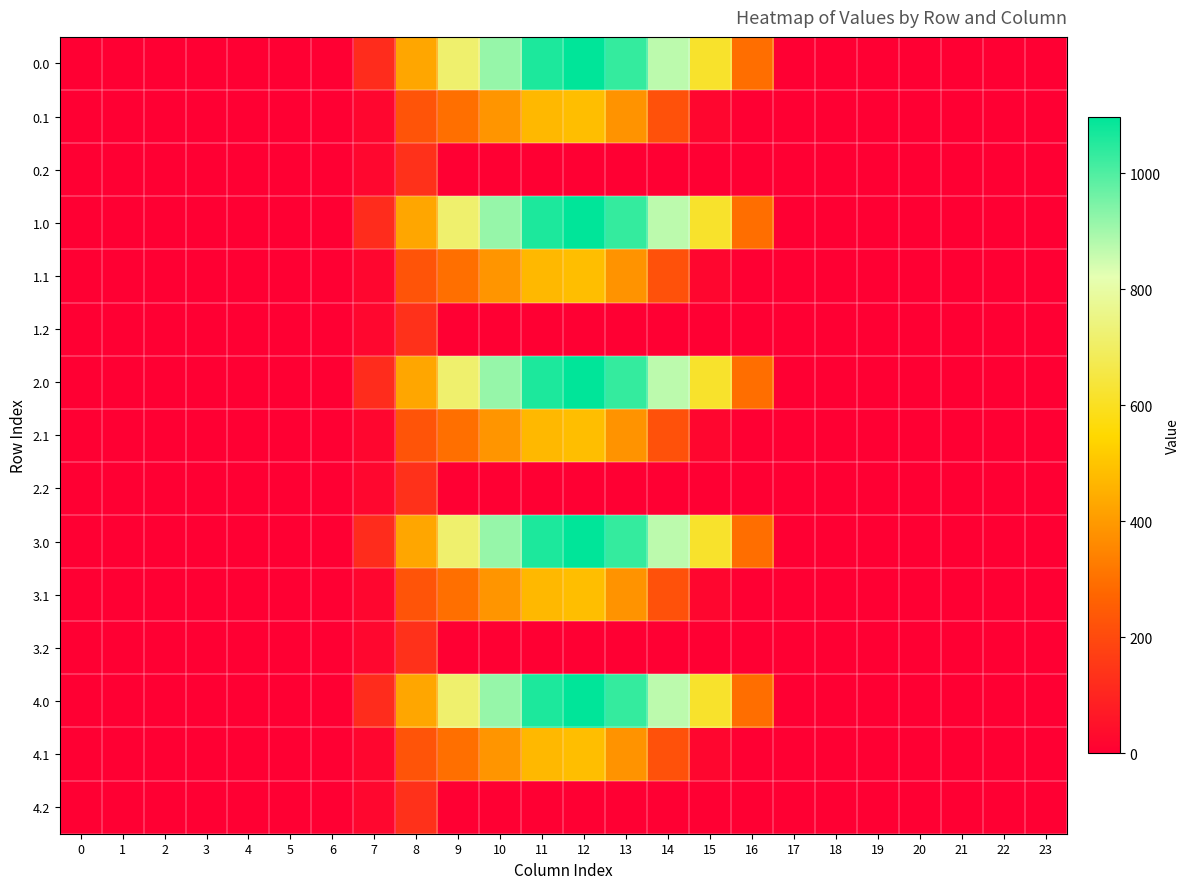

Reading left to right, extract all data points from this chart.

0.0: 0=0.0	1=0.0	2=0.0	3=0.0	4=0.0	5=0.0	6=0.0	7=120.6	8=430.3	9=716.9	10=916.2	11=1060.3	12=1096.7	13=1032.9	14=870.6	15=615.9	16=294.5	17=0.0	18=0.0	19=0.0	20=0.0	21=0.0	22=0.0	23=0.0
0.1: 0=0.0	1=0.0	2=0.0	3=0.0	4=0.0	5=0.0	6=0.0	7=17.7	8=227.5	9=295.9	10=388.1	11=471.7	12=485.4	13=382.7	14=219.2	15=17.3	16=0.0	17=0.0	18=0.0	19=0.0	20=0.0	21=0.0	22=0.0	23=0.0
0.2: 0=0.0	1=0.0	2=0.0	3=0.0	4=0.0	5=0.0	6=0.0	7=22.3	8=134.2	9=0.0	10=0.0	11=0.0	12=0.0	13=0.0	14=0.0	15=0.0	16=0.0	17=0.0	18=0.0	19=0.0	20=0.0	21=0.0	22=0.0	23=0.0
1.0: 0=0.0	1=0.0	2=0.0	3=0.0	4=0.0	5=0.0	6=0.0	7=120.6	8=430.3	9=716.9	10=916.2	11=1060.3	12=1096.7	13=1032.9	14=870.6	15=615.9	16=294.5	17=0.0	18=0.0	19=0.0	20=0.0	21=0.0	22=0.0	23=0.0
1.1: 0=0.0	1=0.0	2=0.0	3=0.0	4=0.0	5=0.0	6=0.0	7=17.7	8=227.5	9=295.9	10=388.1	11=471.7	12=485.4	13=382.7	14=219.2	15=17.3	16=0.0	17=0.0	18=0.0	19=0.0	20=0.0	21=0.0	22=0.0	23=0.0
1.2: 0=0.0	1=0.0	2=0.0	3=0.0	4=0.0	5=0.0	6=0.0	7=22.3	8=134.2	9=0.0	10=0.0	11=0.0	12=0.0	13=0.0	14=0.0	15=0.0	16=0.0	17=0.0	18=0.0	19=0.0	20=0.0	21=0.0	22=0.0	23=0.0
2.0: 0=0.0	1=0.0	2=0.0	3=0.0	4=0.0	5=0.0	6=0.0	7=120.6	8=430.3	9=716.9	10=916.2	11=1060.3	12=1096.7	13=1032.9	14=870.6	15=615.9	16=294.5	17=0.0	18=0.0	19=0.0	20=0.0	21=0.0	22=0.0	23=0.0
2.1: 0=0.0	1=0.0	2=0.0	3=0.0	4=0.0	5=0.0	6=0.0	7=17.7	8=227.5	9=295.9	10=388.1	11=471.7	12=485.4	13=382.7	14=219.2	15=17.3	16=0.0	17=0.0	18=0.0	19=0.0	20=0.0	21=0.0	22=0.0	23=0.0
2.2: 0=0.0	1=0.0	2=0.0	3=0.0	4=0.0	5=0.0	6=0.0	7=22.3	8=134.2	9=0.0	10=0.0	11=0.0	12=0.0	13=0.0	14=0.0	15=0.0	16=0.0	17=0.0	18=0.0	19=0.0	20=0.0	21=0.0	22=0.0	23=0.0
3.0: 0=0.0	1=0.0	2=0.0	3=0.0	4=0.0	5=0.0	6=0.0	7=120.6	8=430.3	9=716.9	10=916.2	11=1060.3	12=1096.7	13=1032.9	14=870.6	15=615.9	16=294.5	17=0.0	18=0.0	19=0.0	20=0.0	21=0.0	22=0.0	23=0.0
3.1: 0=0.0	1=0.0	2=0.0	3=0.0	4=0.0	5=0.0	6=0.0	7=17.7	8=227.5	9=295.9	10=388.1	11=471.7	12=485.4	13=382.7	14=219.2	15=17.3	16=0.0	17=0.0	18=0.0	19=0.0	20=0.0	21=0.0	22=0.0	23=0.0
3.2: 0=0.0	1=0.0	2=0.0	3=0.0	4=0.0	5=0.0	6=0.0	7=22.3	8=134.2	9=0.0	10=0.0	11=0.0	12=0.0	13=0.0	14=0.0	15=0.0	16=0.0	17=0.0	18=0.0	19=0.0	20=0.0	21=0.0	22=0.0	23=0.0
4.0: 0=0.0	1=0.0	2=0.0	3=0.0	4=0.0	5=0.0	6=0.0	7=120.6	8=430.3	9=716.9	10=916.2	11=1060.3	12=1096.7	13=1032.9	14=870.6	15=615.9	16=294.5	17=0.0	18=0.0	19=0.0	20=0.0	21=0.0	22=0.0	23=0.0
4.1: 0=0.0	1=0.0	2=0.0	3=0.0	4=0.0	5=0.0	6=0.0	7=17.7	8=227.5	9=295.9	10=388.1	11=471.7	12=485.4	13=382.7	14=219.2	15=17.3	16=0.0	17=0.0	18=0.0	19=0.0	20=0.0	21=0.0	22=0.0	23=0.0
4.2: 0=0.0	1=0.0	2=0.0	3=0.0	4=0.0	5=0.0	6=0.0	7=22.3	8=134.2	9=0.0	10=0.0	11=0.0	12=0.0	13=0.0	14=0.0	15=0.0	16=0.0	17=0.0	18=0.0	19=0.0	20=0.0	21=0.0	22=0.0	23=0.0